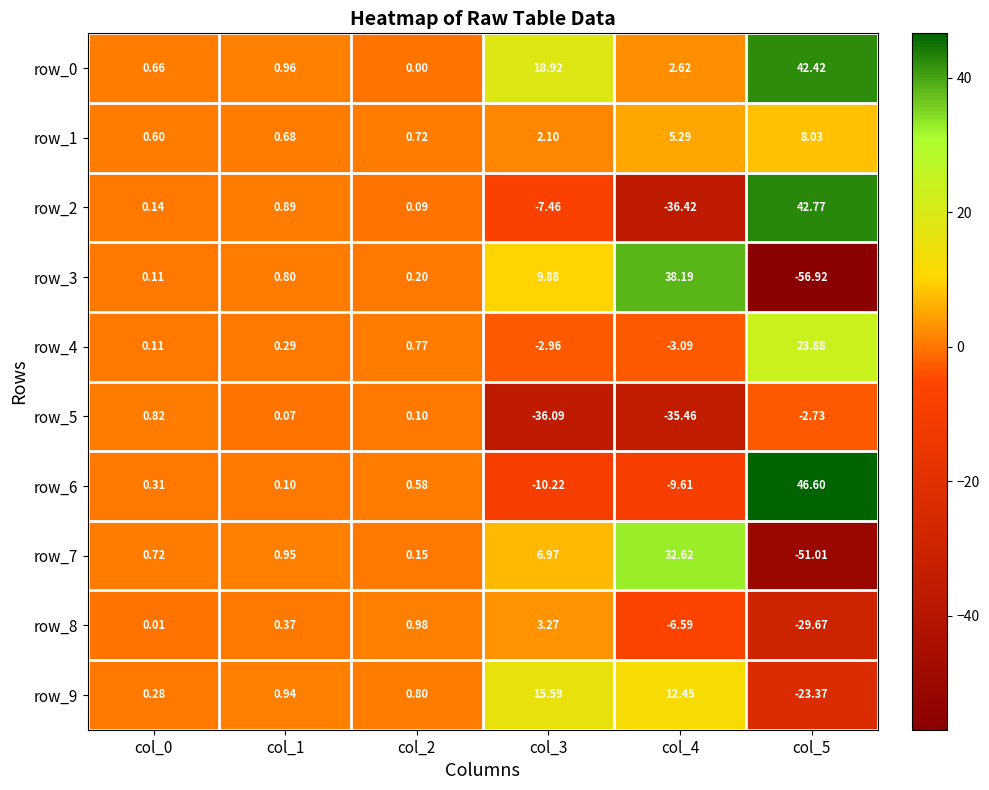

What is the difference between the row_2 values at col_3 and col_5?

50.2